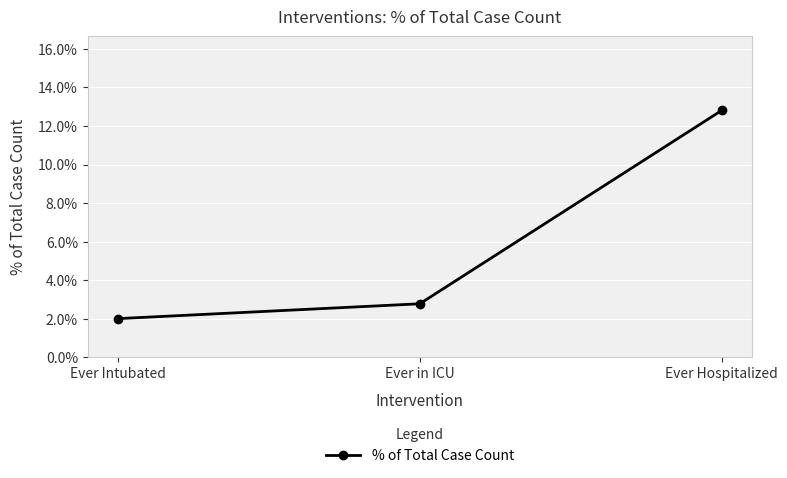

What is the average value?

0.1